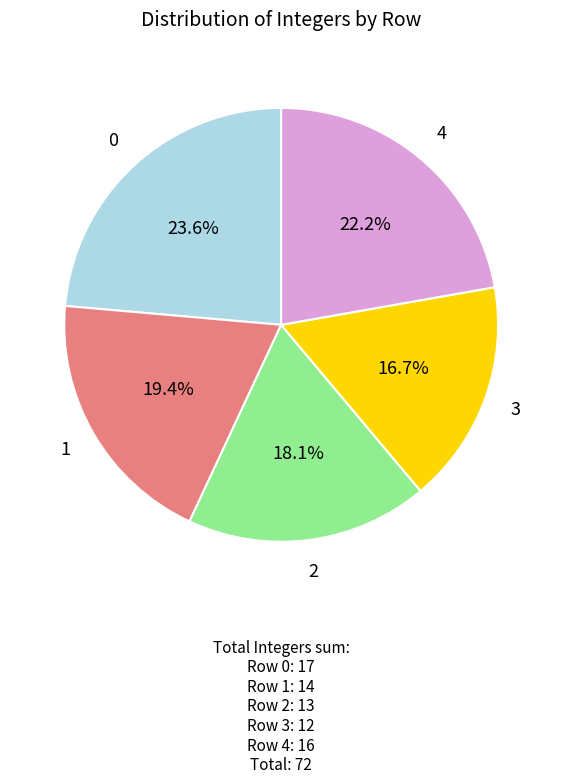

What is the ratio of the value at 4 to the value at 3?

1.3